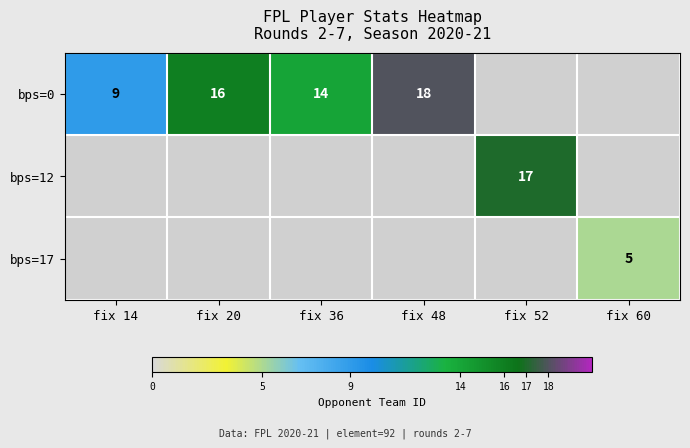

Is it true that bps=0 equals 14 at fix 36?

True